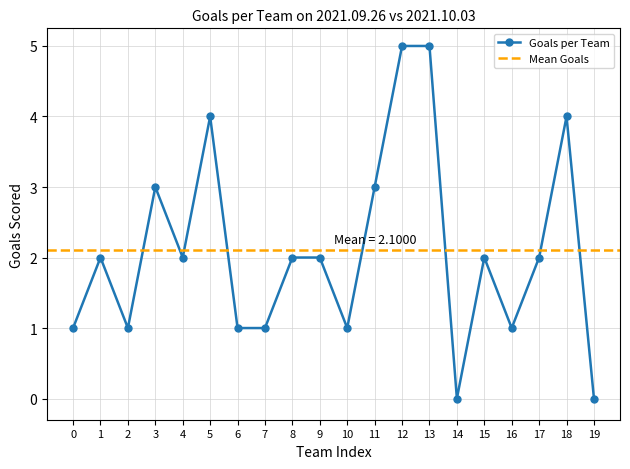

What is the maximum value for Goals per Team?

5